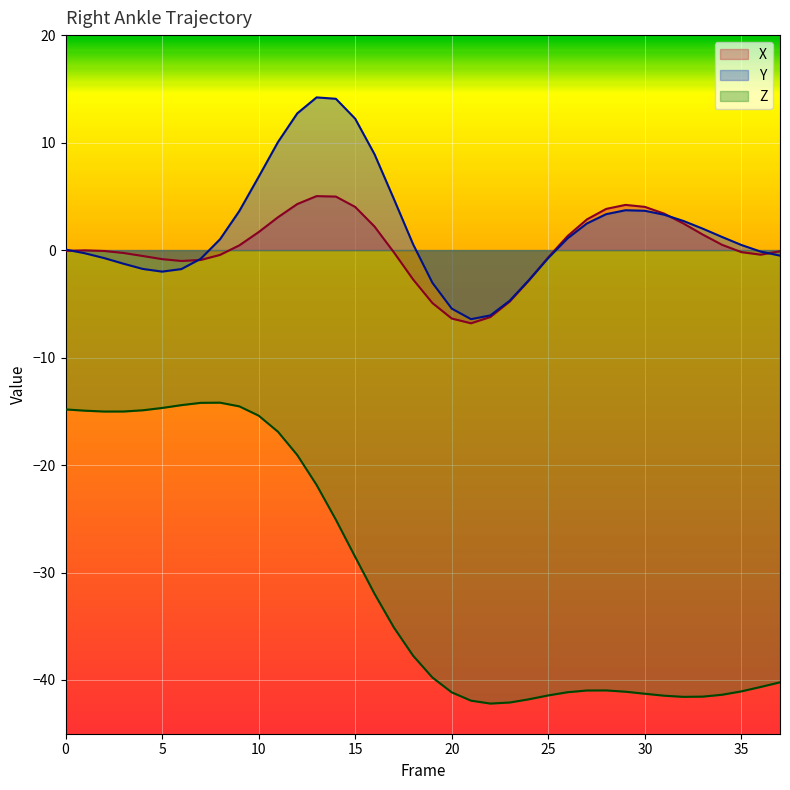

The value of X at 32 is 2.5. True or false?

True